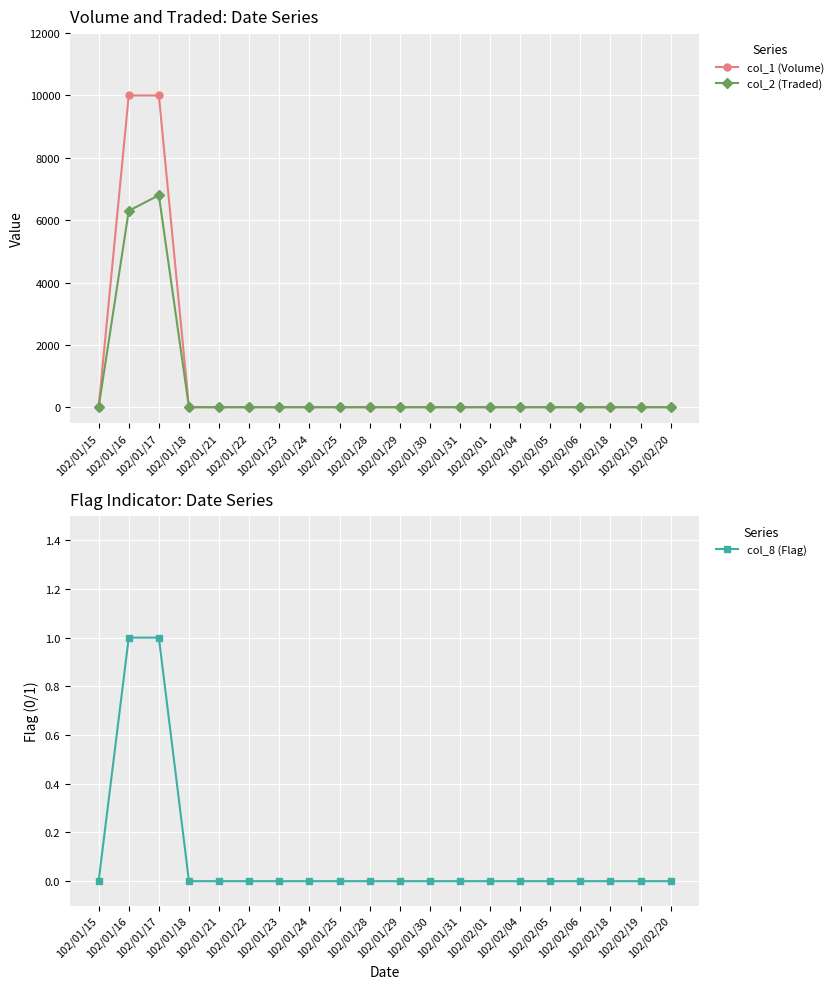

What value does the col_1 (Volume) series have at 102/01/16, to the nearest 10?

10000